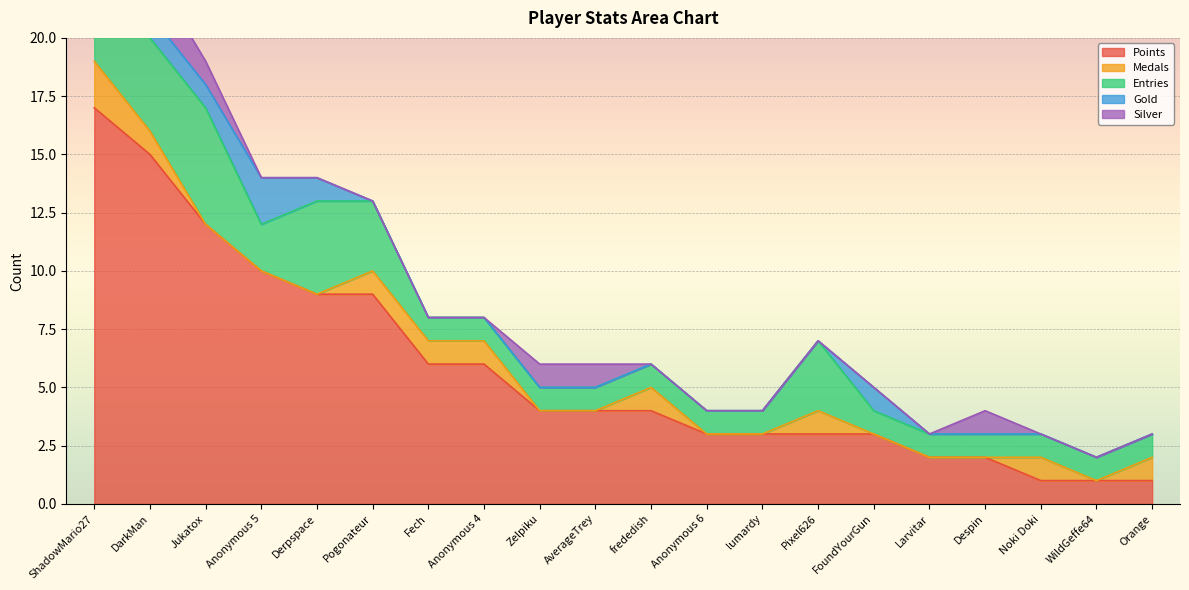

Rank the series by their maximum value, from lowest to highest.

Medals, Gold, Silver, Entries, Points